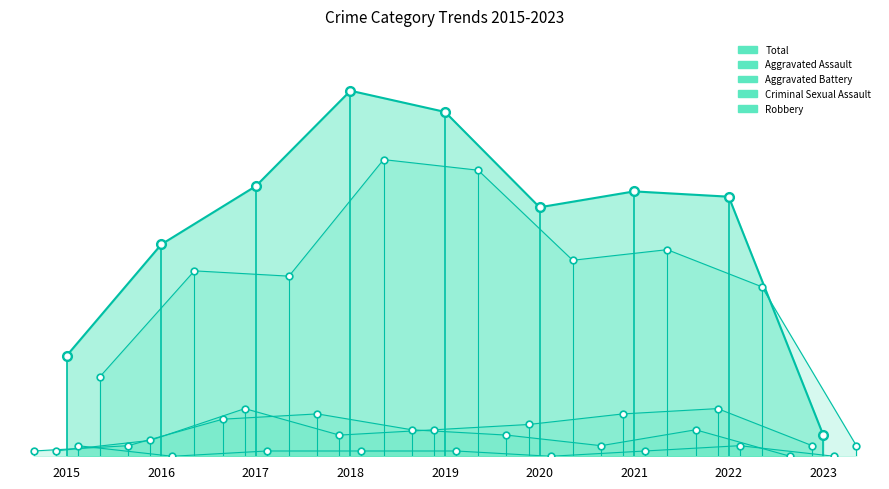

How many data points in Aggravated Battery are above 5?

4